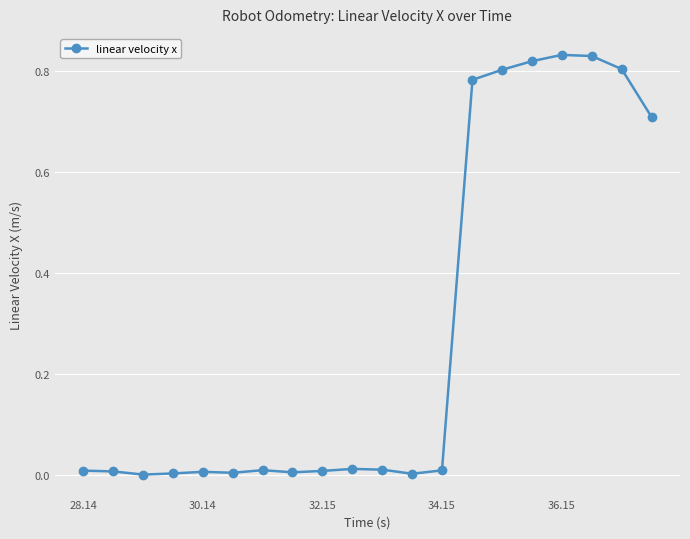

True or false: there are more than 0 points higher than both neighbors.

True